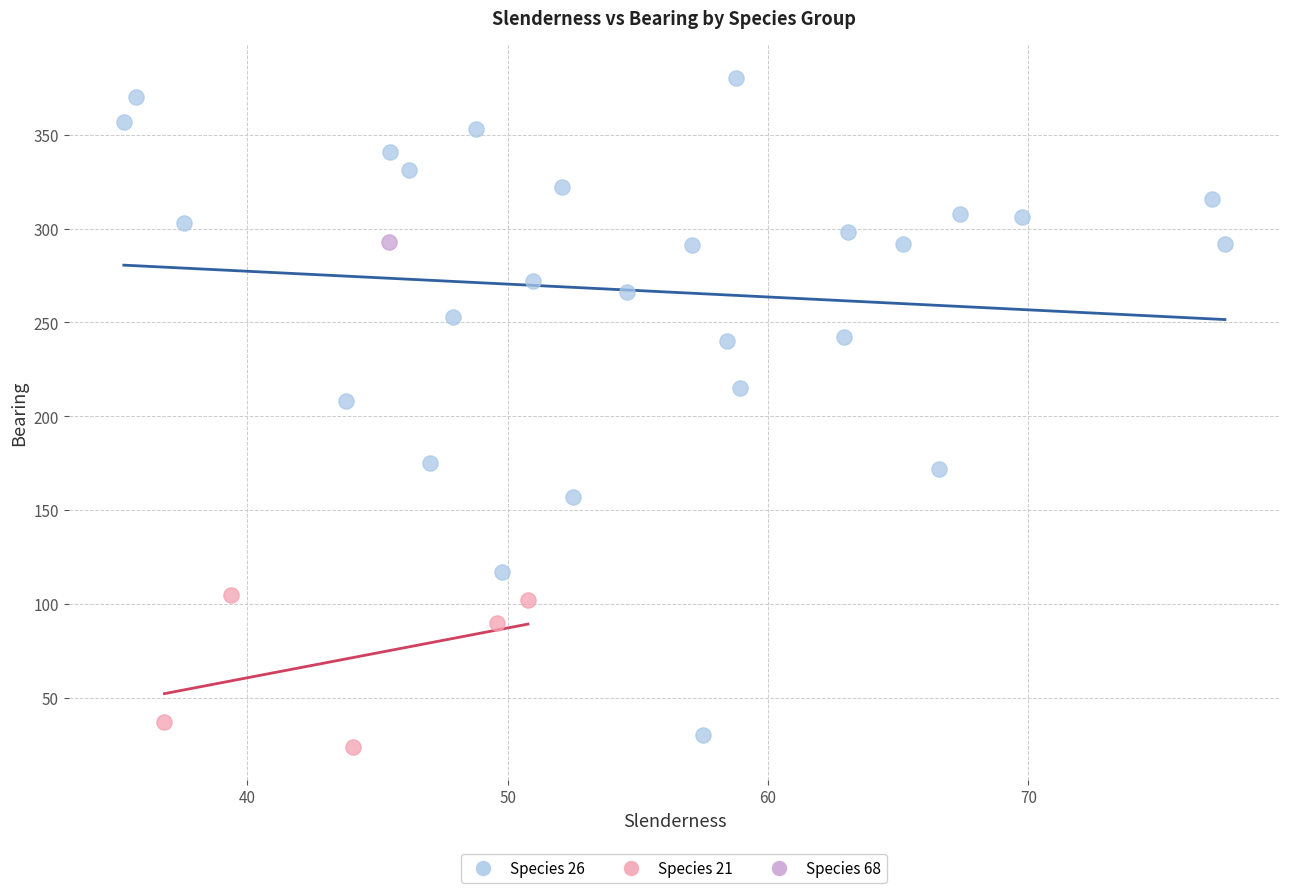

Which series reaches the maximum Y coordinate?

Species 26